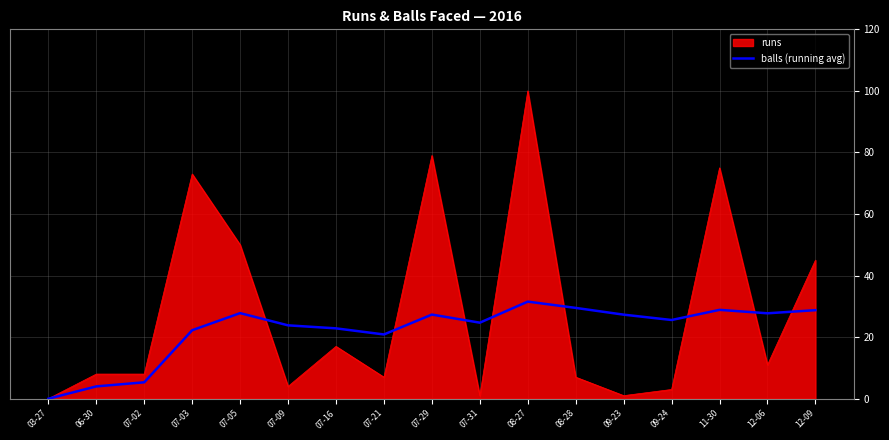

Which series changed the most between 07-02 and 07-09?

balls (running avg)